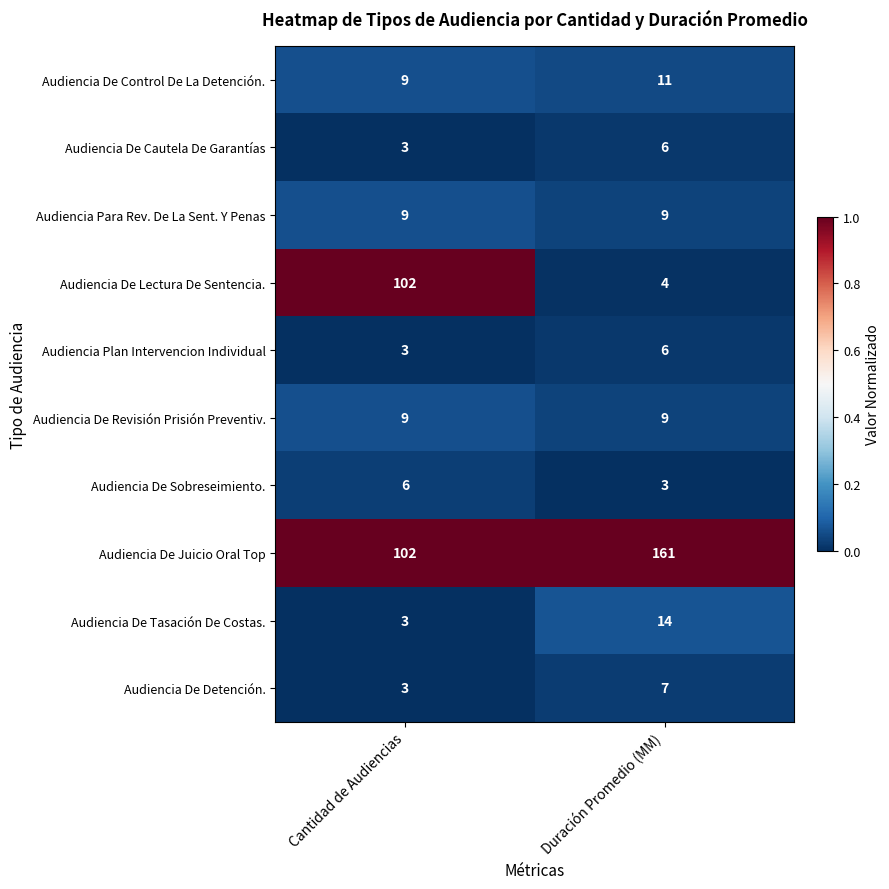

What is the difference between the maximum and minimum values in the Audiencia De Sobreseimiento. series?

3